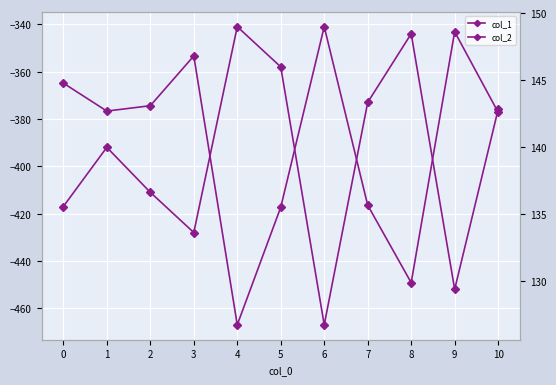

Reading right to left, list all the values displayed in this chart.

col_1: 10=-376.0	9=-452.0	8=-344.0	7=-373.0	6=-467.0	5=-358.0	4=-341.0	3=-428.0	2=-411.0	1=-392.0	0=-417.0
col_2: 10=142.6	9=148.6	8=129.8	7=135.6	6=149.0	5=135.5	4=126.7	3=146.8	2=143.1	1=142.7	0=144.8